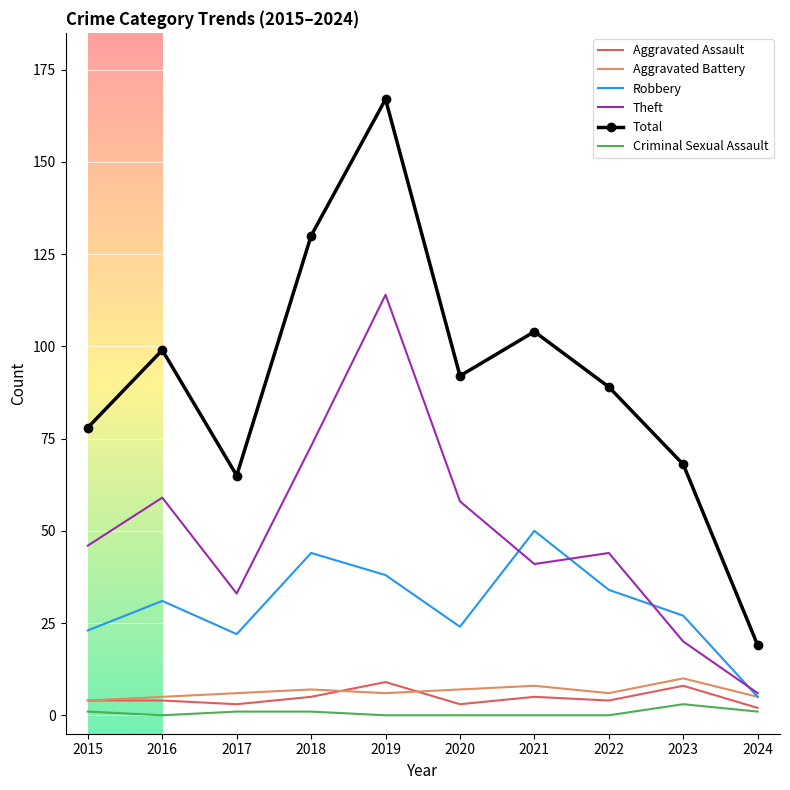

Which series has the widest spread of values?

Total